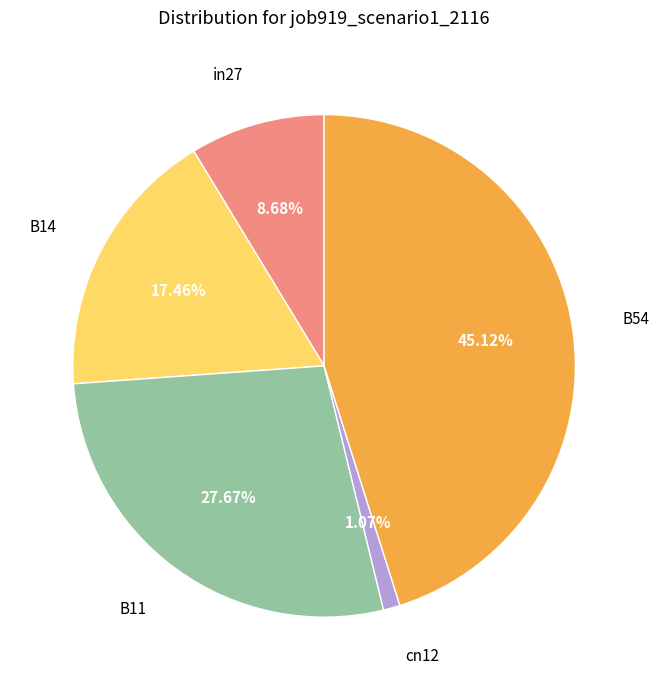

How many slices are in this pie chart?

5